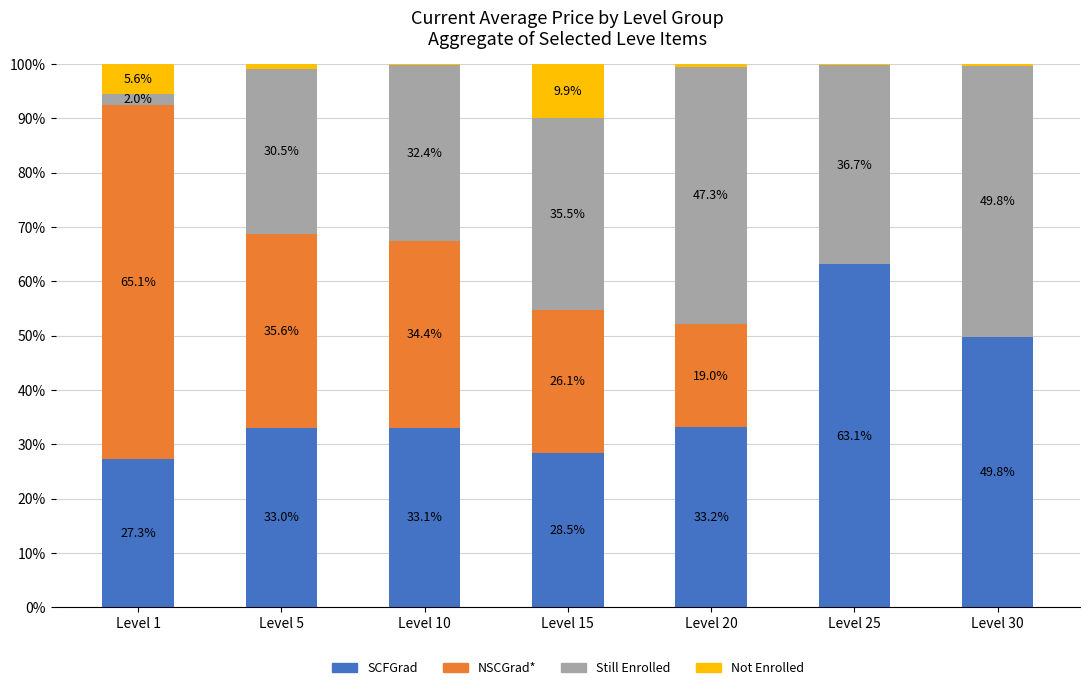

True or false: SCFGrad has a value of 33.2 at Level 20.

True